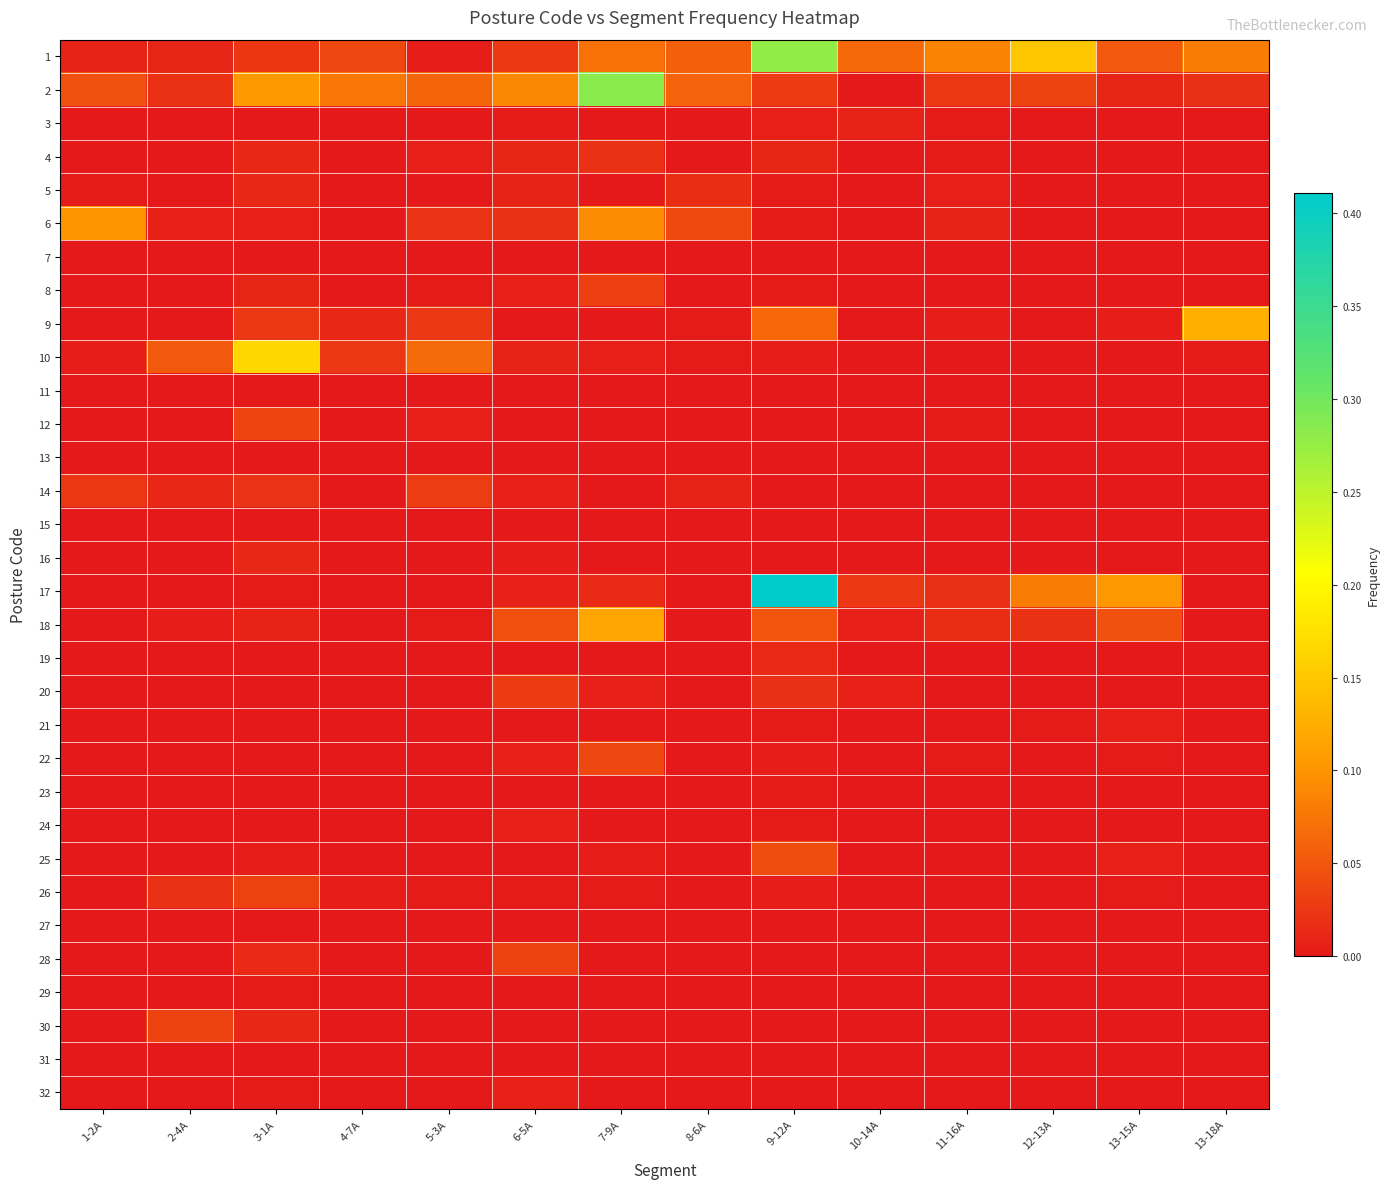

What is the total value across all series at 10-14A?

0.1